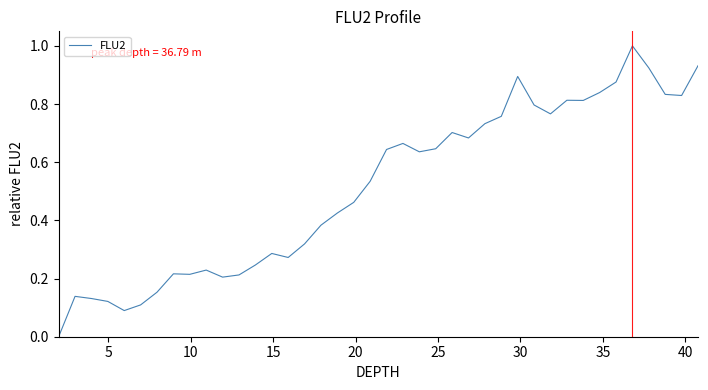

What is the difference between the maximum and minimum values?

1.0